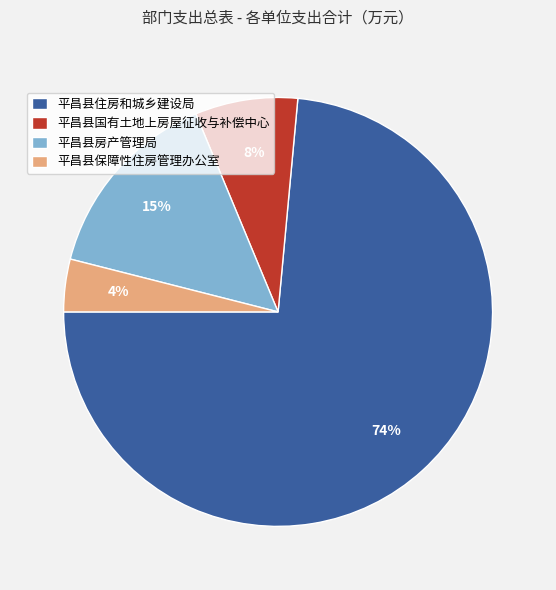

Between 平昌县住房和城乡建设局 and 平昌县房产管理局, which is larger?

平昌县住房和城乡建设局